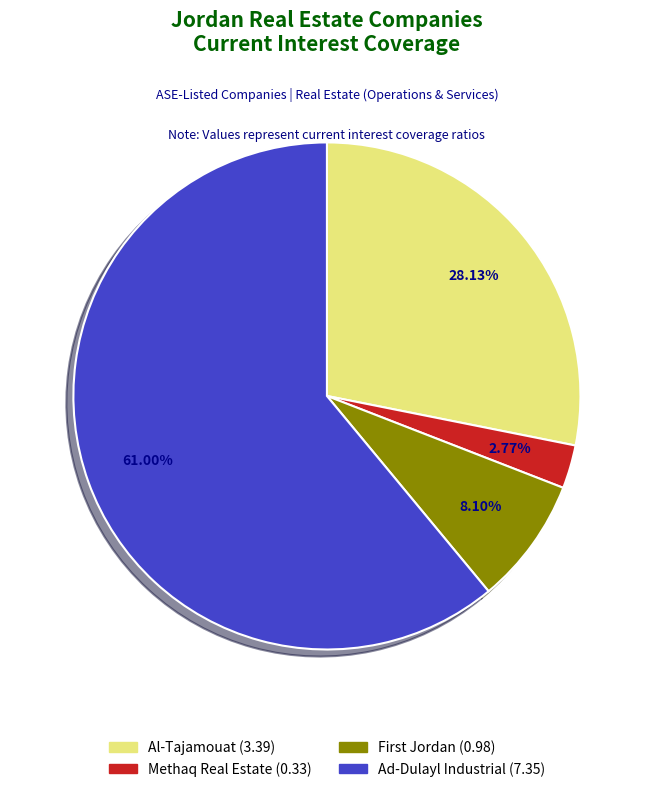

Is there a majority slice in this chart?

Yes